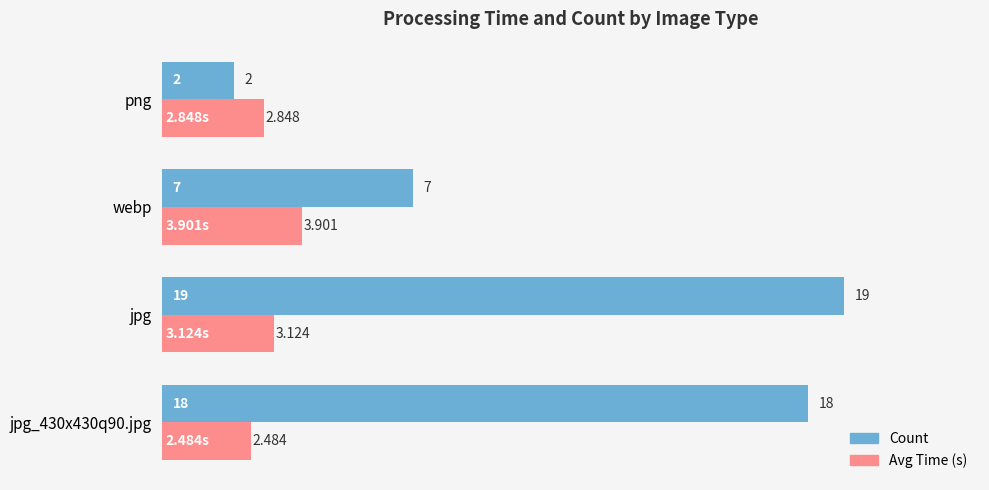

List the series in order of their peak value, lowest first.

Avg Time (s), Count